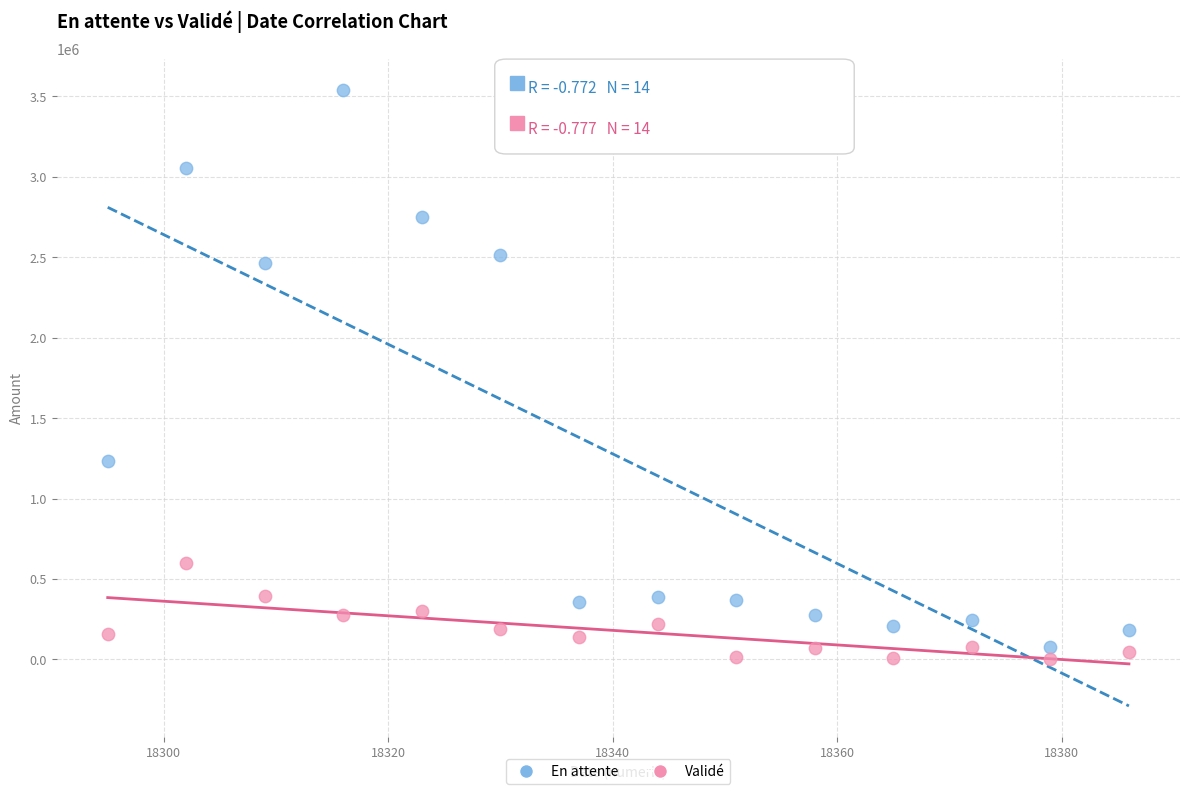

In the En attente series, what Y value is closest to 1809680?

1230992.4